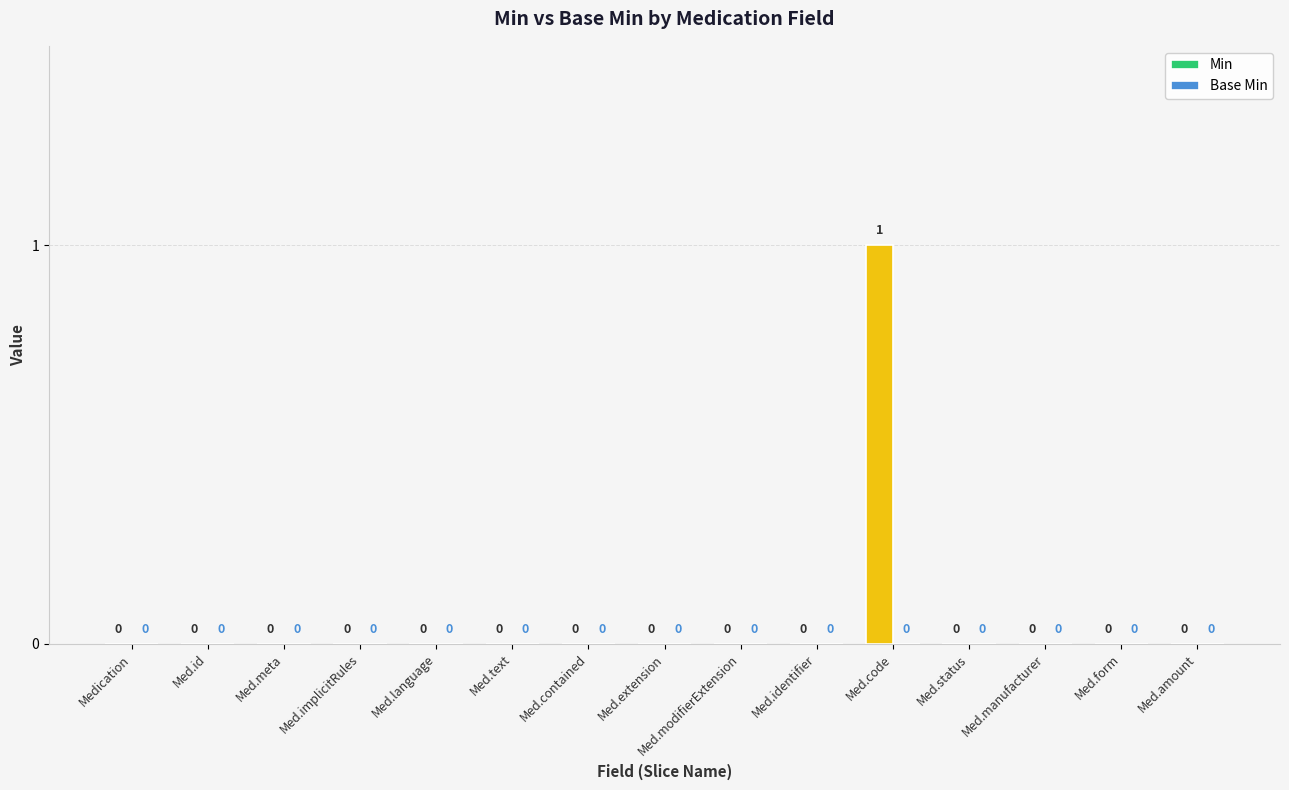

True or false: the data shows 0 at Med.amount.

True